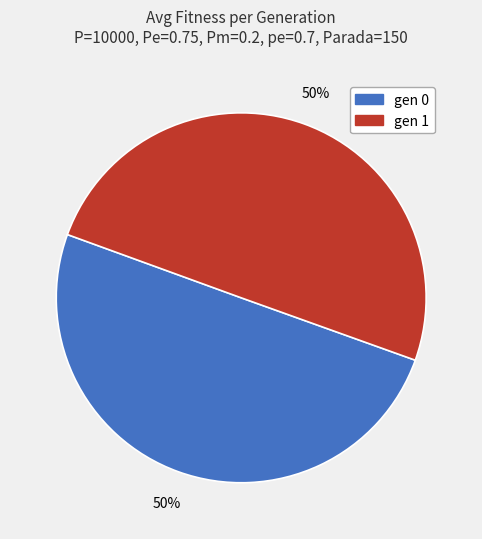

To the nearest percent, what is the average slice percentage?

50%